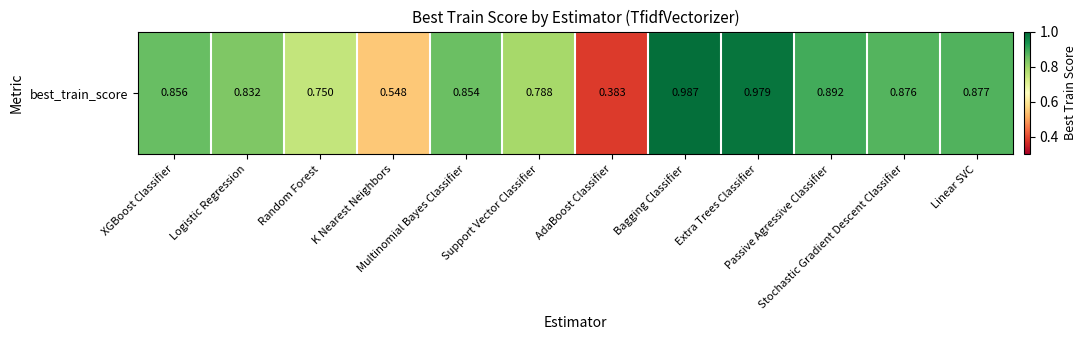

Which has a higher value, Stochastic Gradient Descent Classifier or Passive Agressive Classifier?

Passive Agressive Classifier